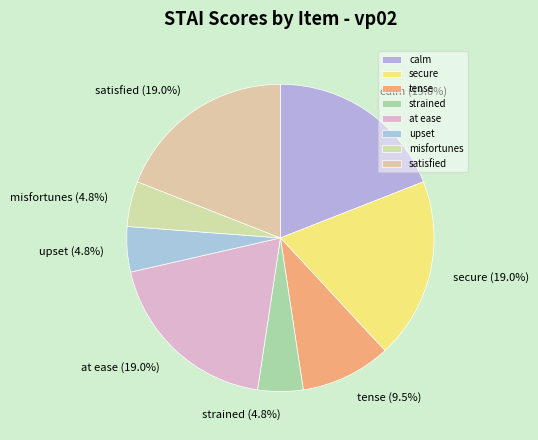

How much of the chart is everything except tense?

90.5%